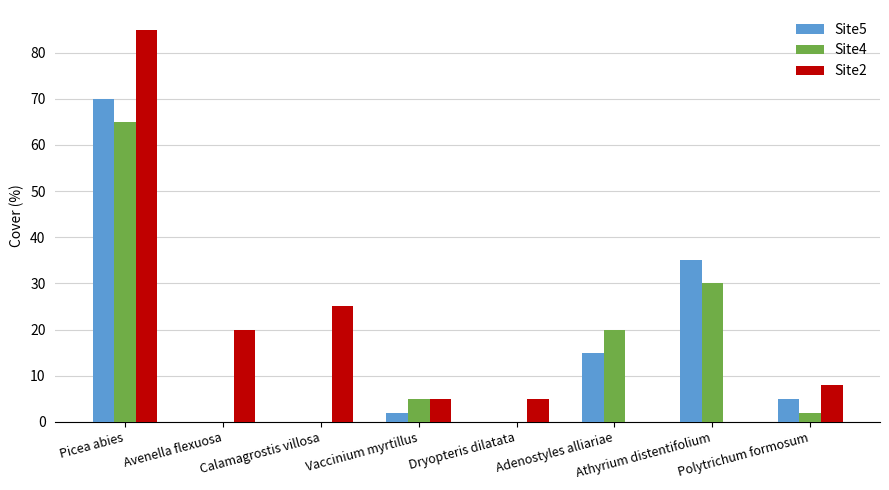

The value of Site5 at Adenostyles alliariae is 15. True or false?

True